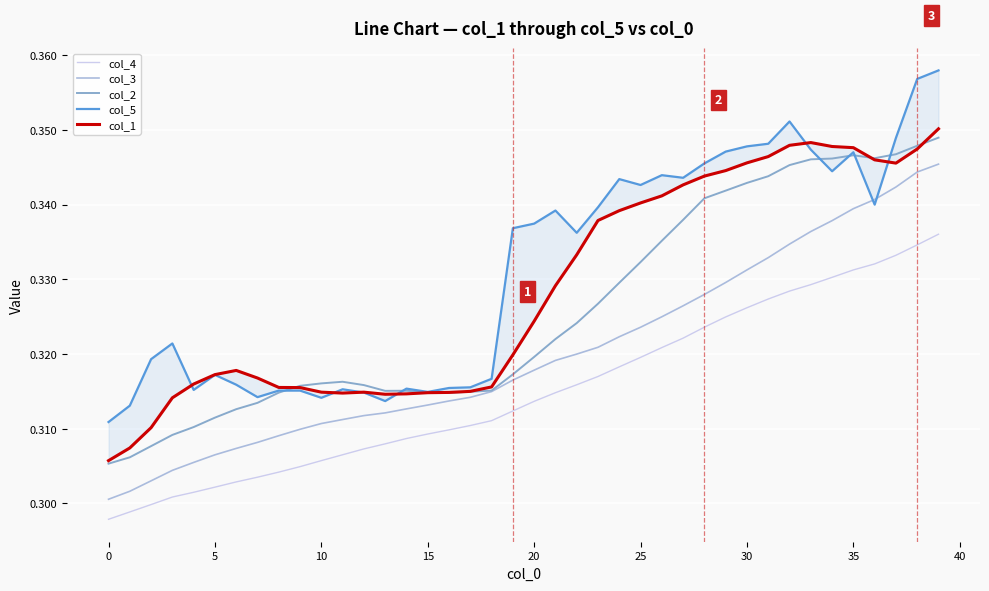

True or false: col_4 and col_3 intersect in this chart.

False